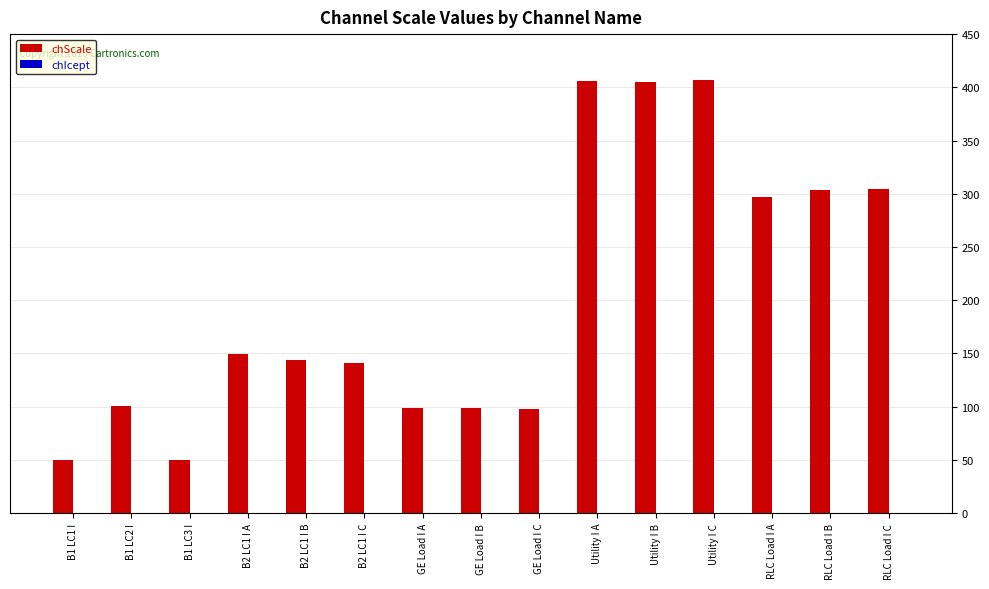

The value at B2 LC1 I A is 205.0. True or false?

False